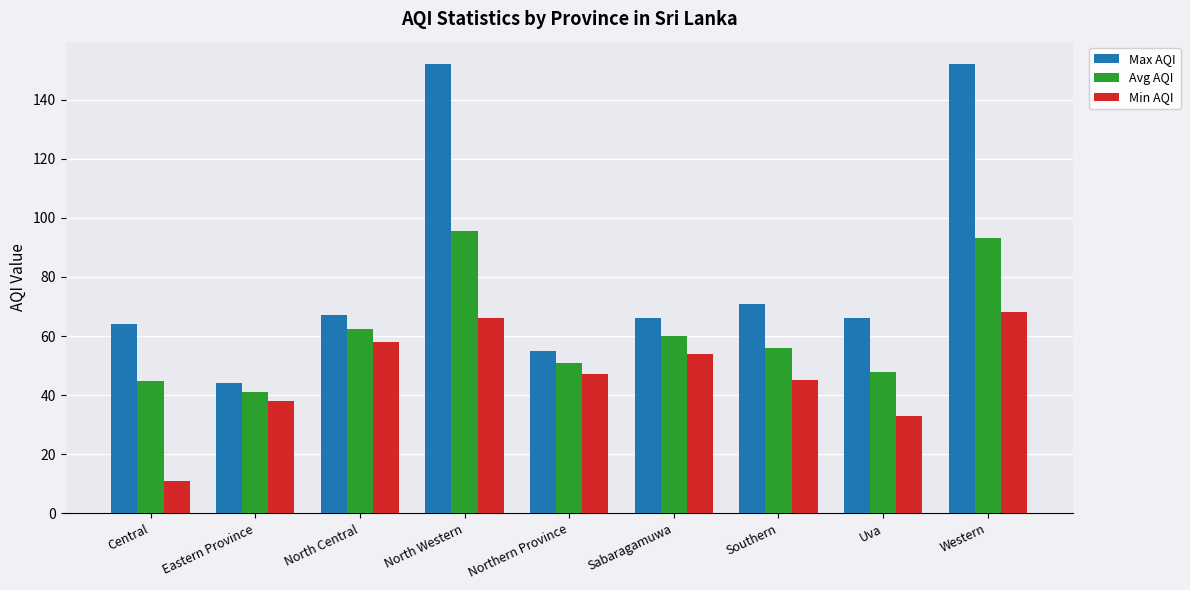

Reading left to right, list all the values displayed in this chart.

Max AQI: 64.0	44.0	67.0	152.0	55.0	66.0	71.0	66.0	152.0
Avg AQI: 44.8	41.0	62.5	95.7	51.0	60.0	56.0	47.7	93.3
Min AQI: 11.0	38.0	58.0	66.0	47.0	54.0	45.0	33.0	68.0